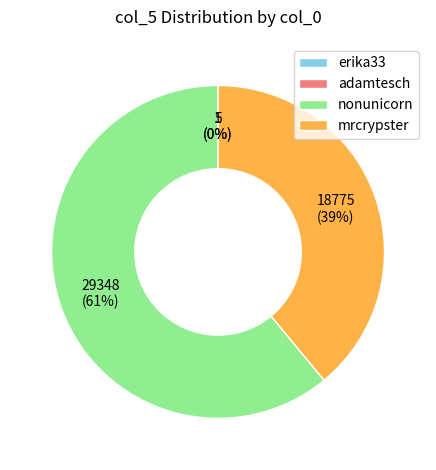

To the nearest percent, what is the difference between the largest and smallest slice percentages?

61%